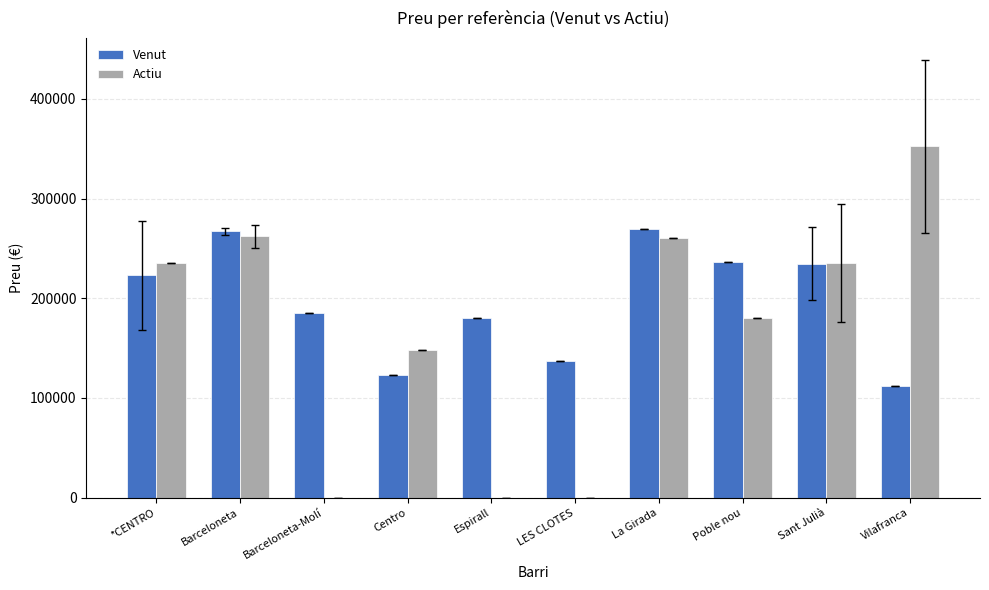

Which category has the highest value in the Actiu series?

Vilafranca